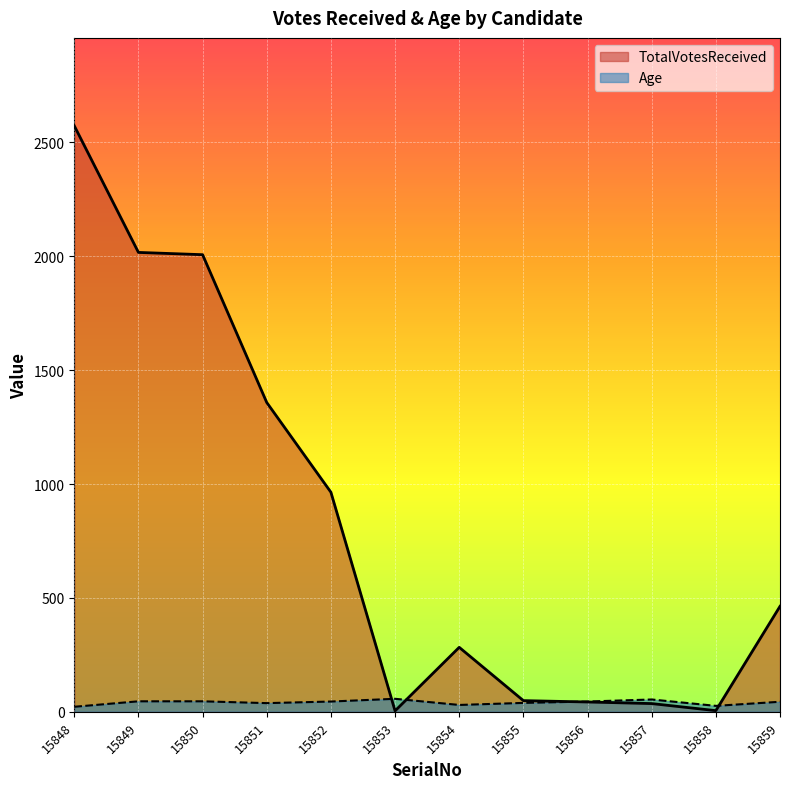

Rank the series by their maximum value, from lowest to highest.

Age, TotalVotesReceived